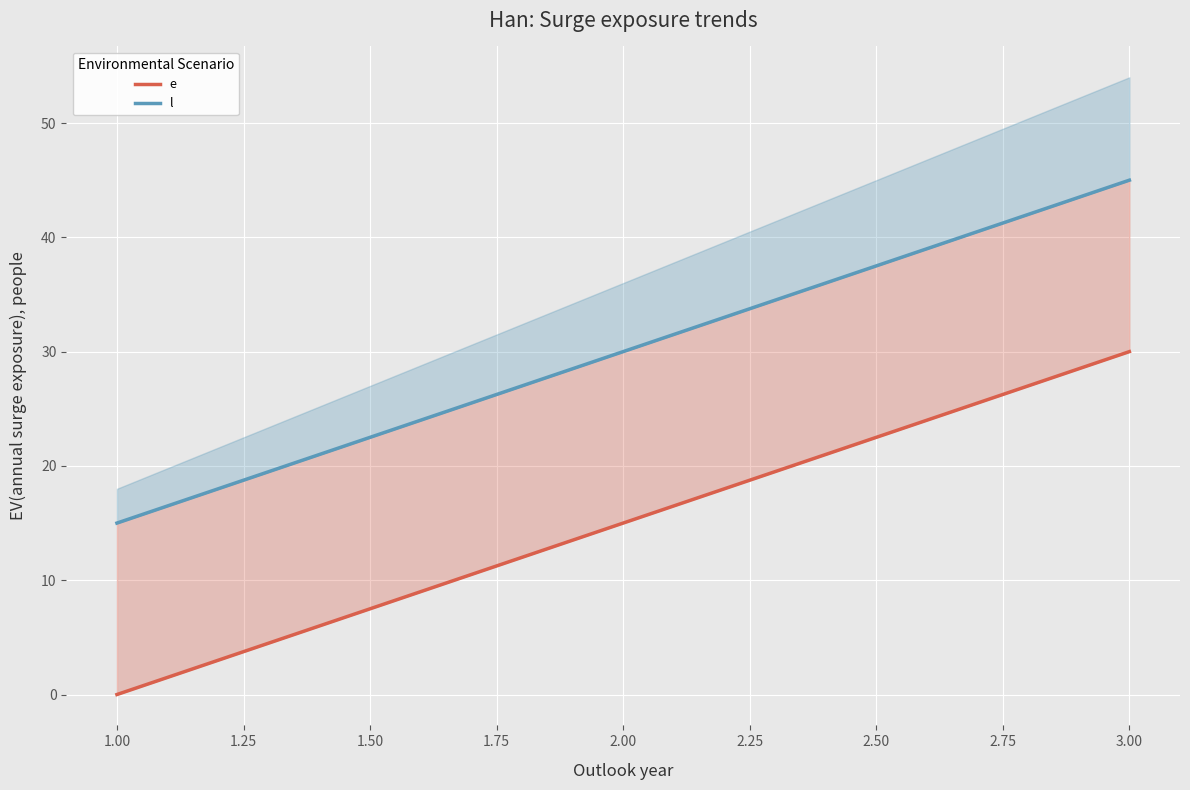

List the series in order of their overall mean, lowest first.

e, l